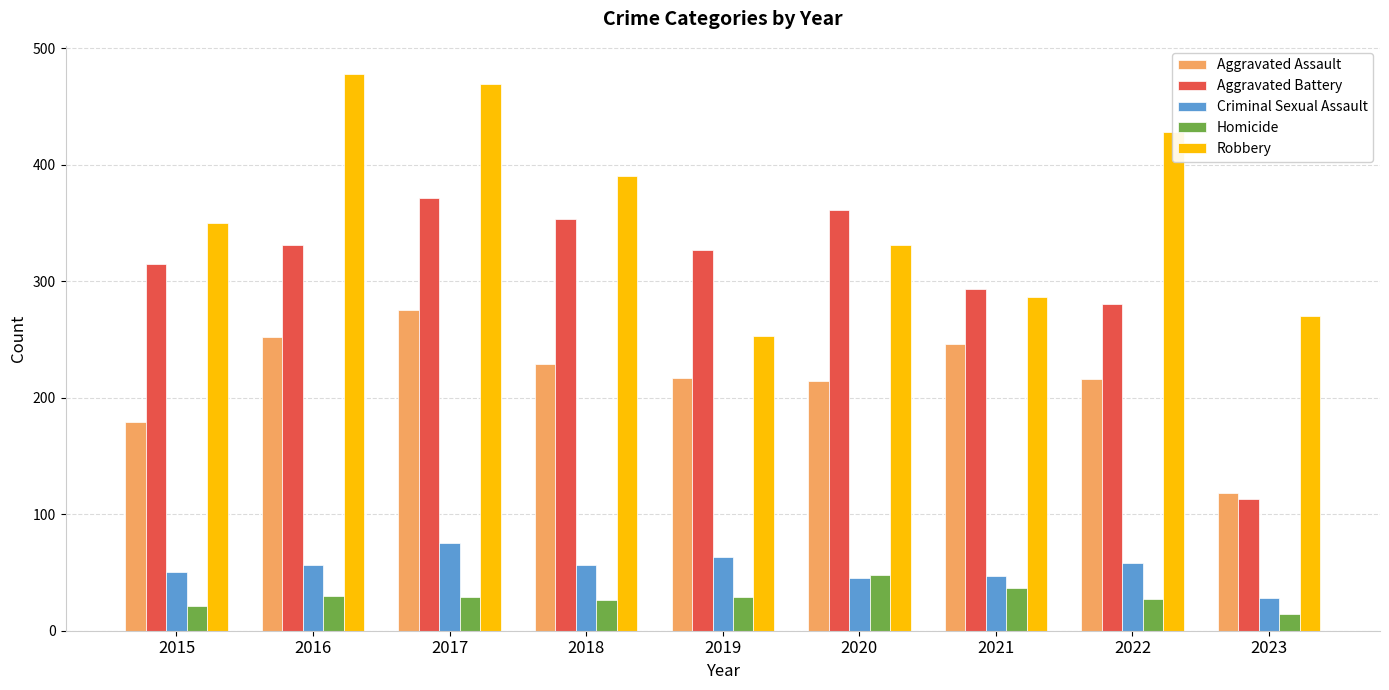

At 2022, list the series in order from smallest to largest.

Homicide, Criminal Sexual Assault, Aggravated Assault, Aggravated Battery, Robbery